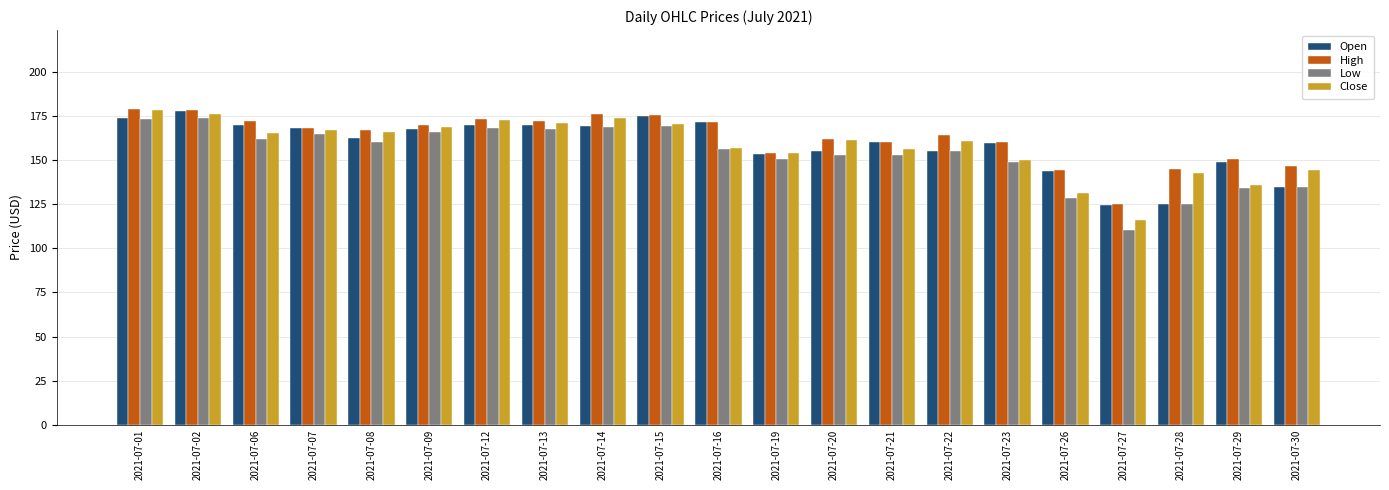

What is the difference between the maximum and second lowest values in the High series?

34.7